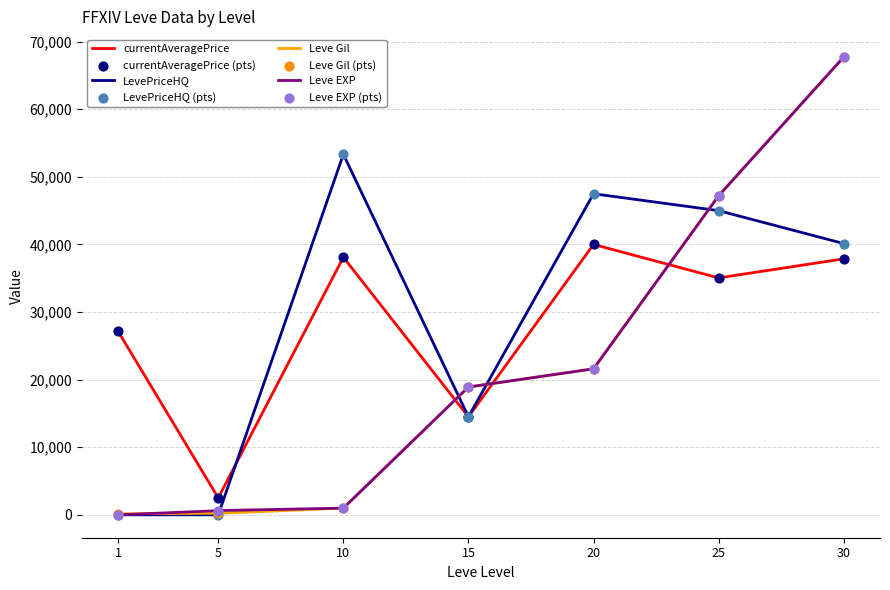

At which category is the sum across all series the highest?

30